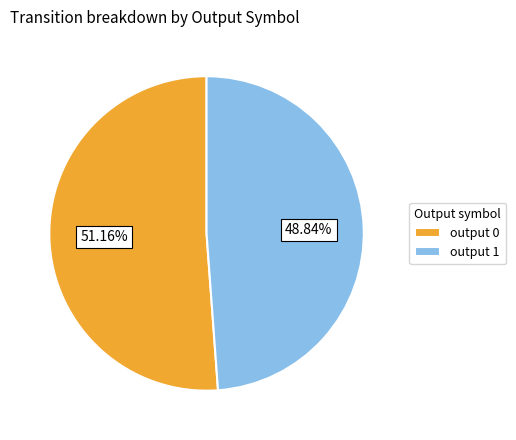

Combined, do output 0 and output 1 account for over 50%?

Yes